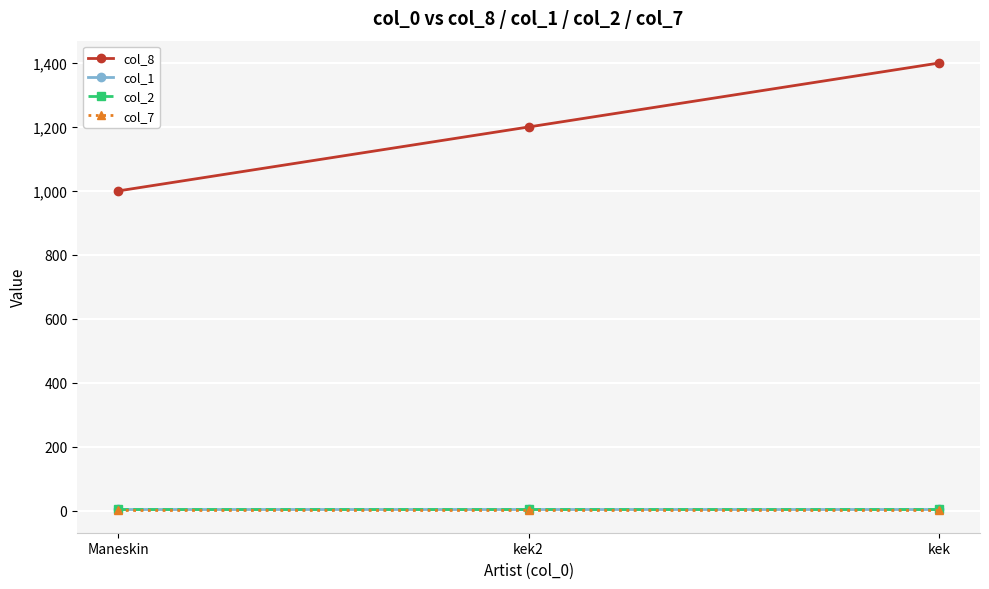

What is the sum of the col_8 values at Maneskin and kek?

2400